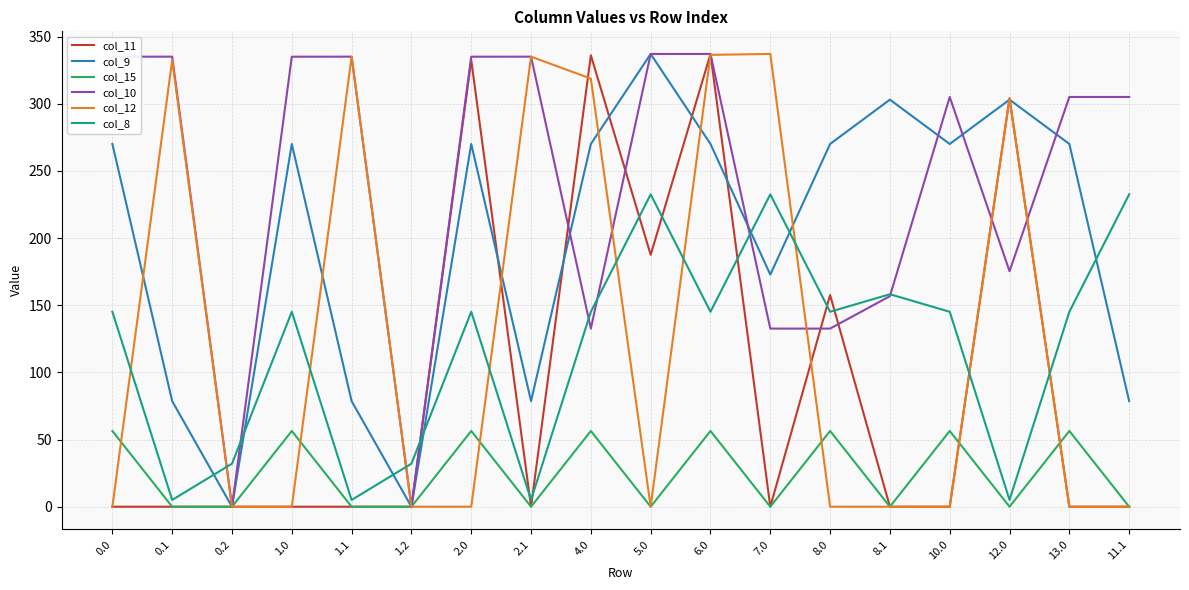

What is the difference between the highest and lowest values at 0.2?

32.0